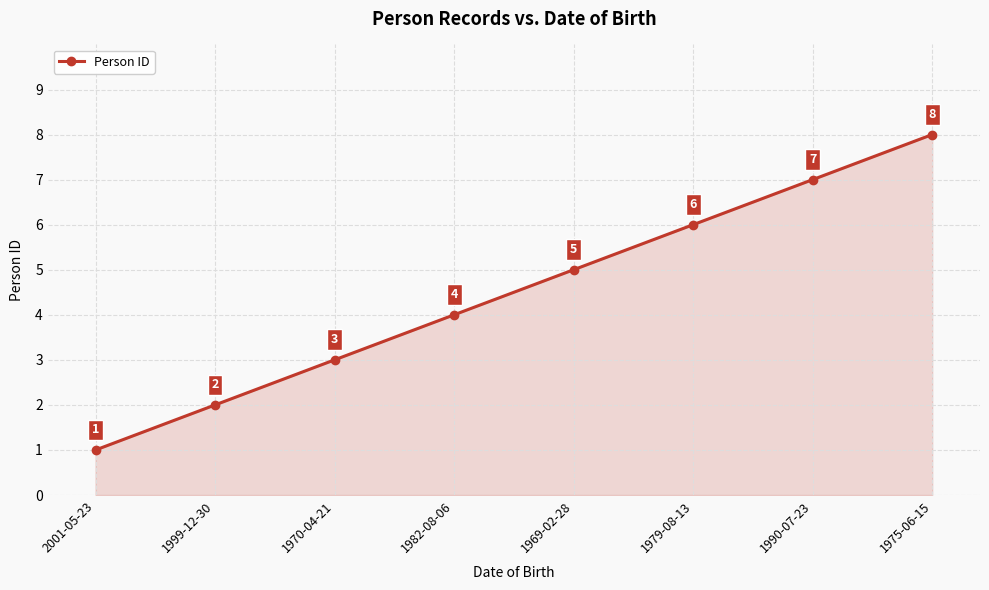

At which label is the value closest to 4?

1982-08-06